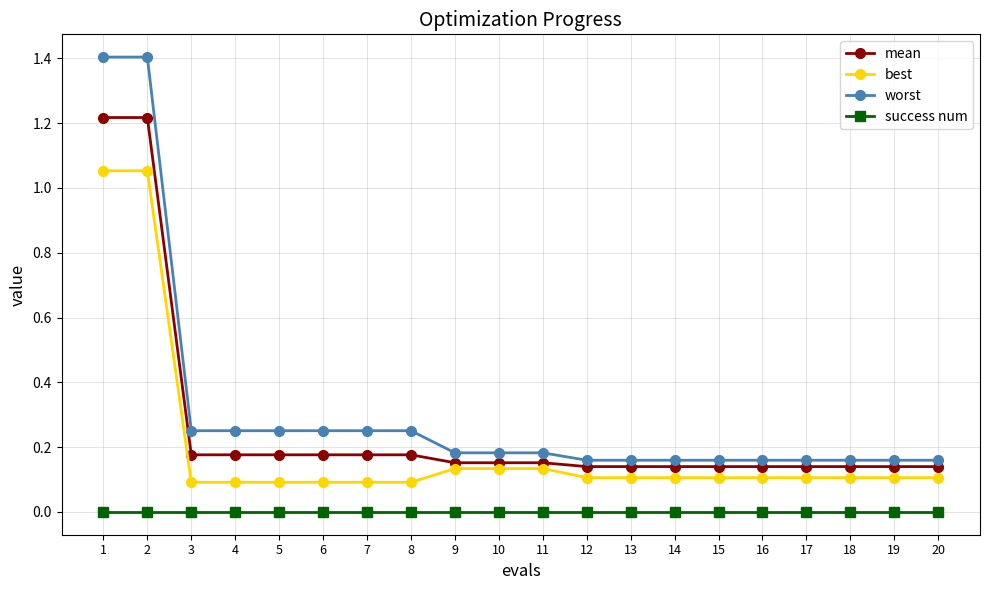

Which series has the largest range (max minus min)?

worst